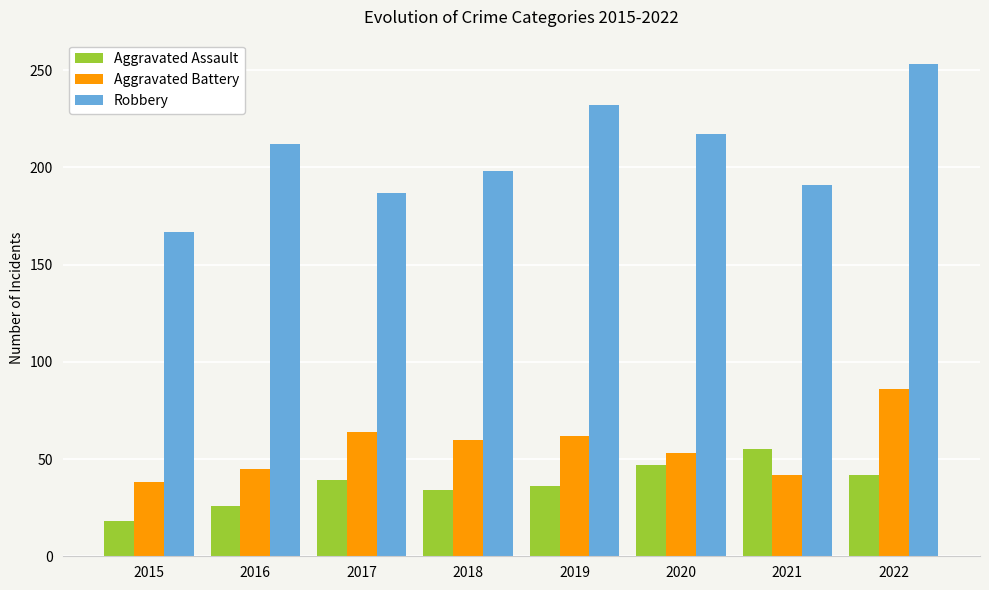

What is the total value across all series at 2015?

223